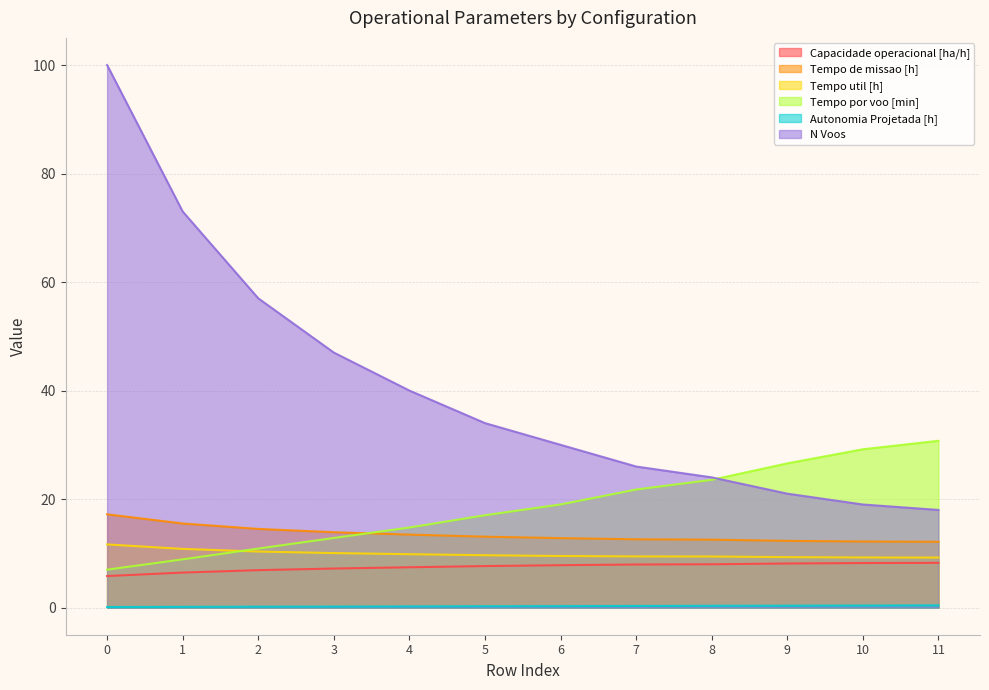

True or false: Capacidade operacional [ha/h] has a value of 9.0 at 1.

False